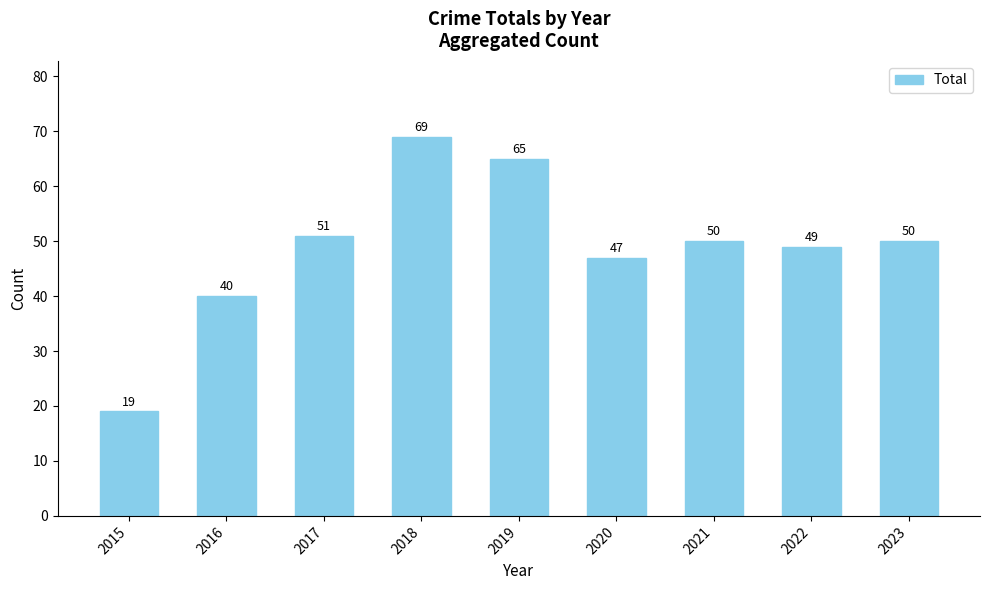

Approximately how many times larger is the value at 2021 compared to 2019?

0.8